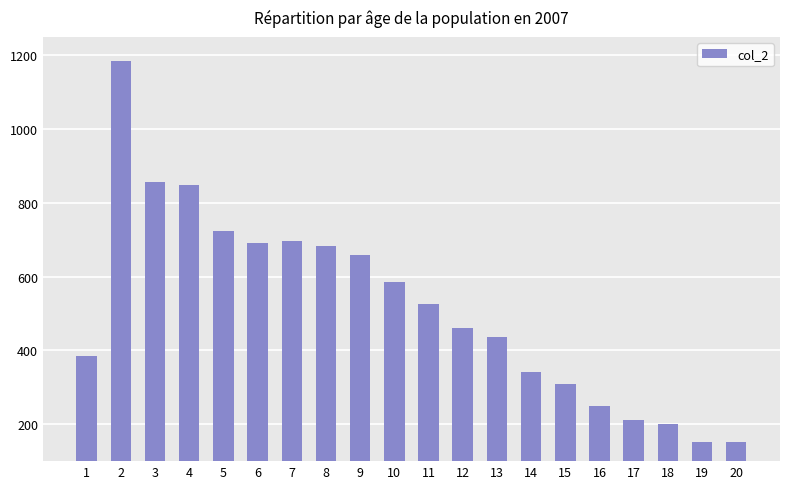

What is the difference between the maximum and minimum values?

1031